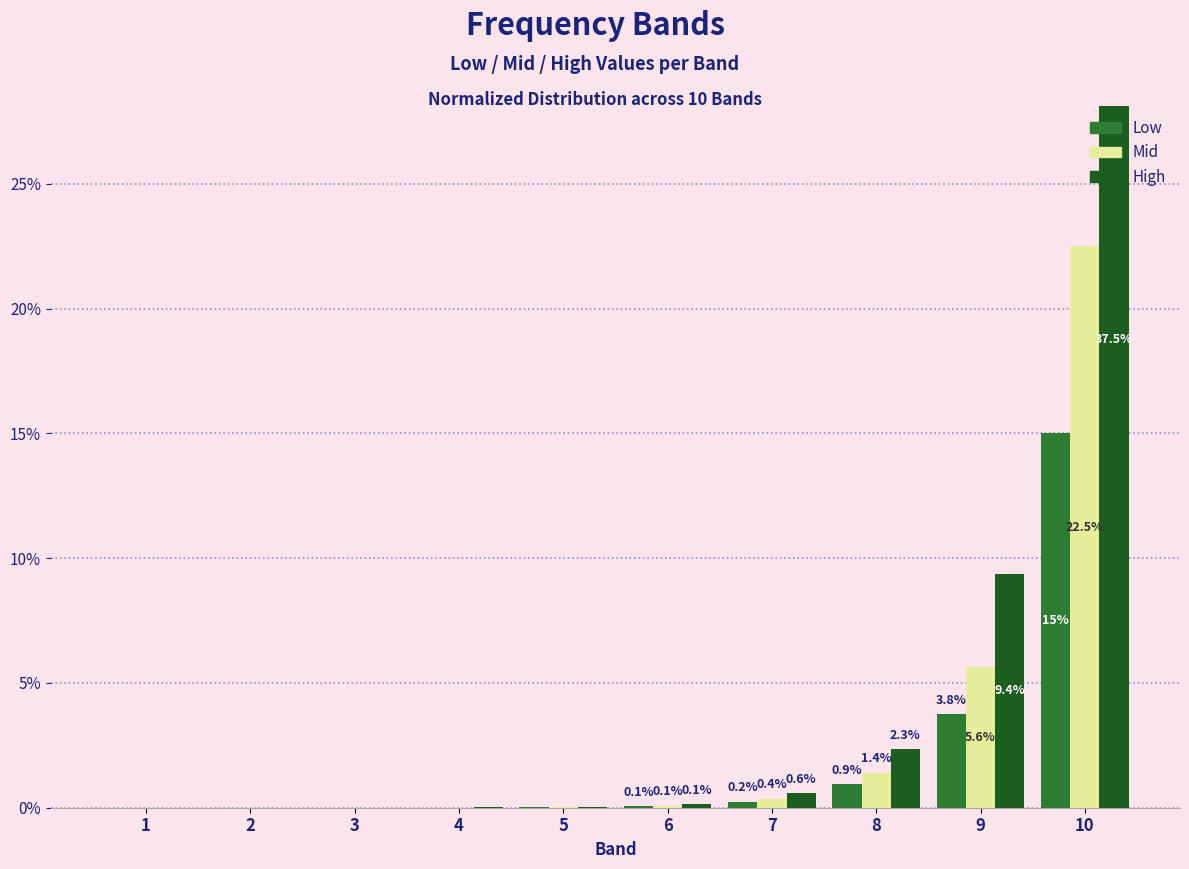

What is the difference between the highest and lowest values at 9?

5.6